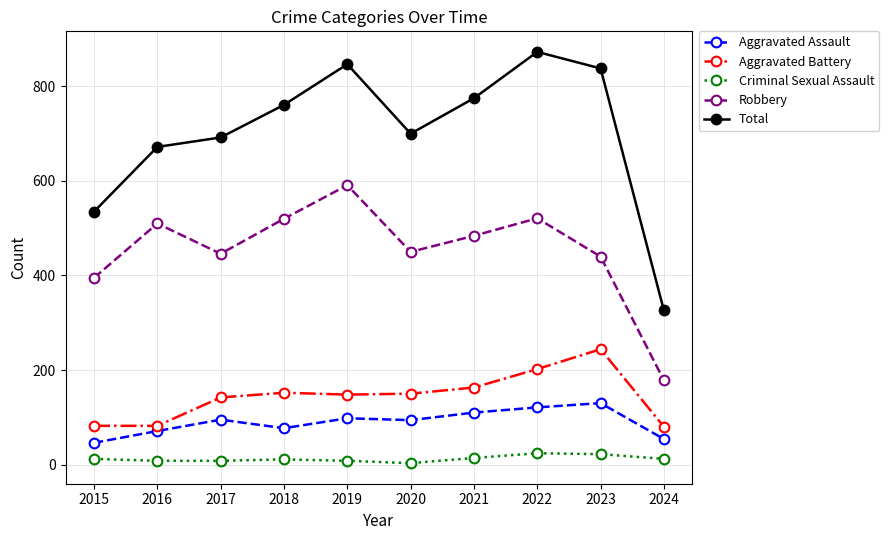

What is the lowest value of the Total series?

326